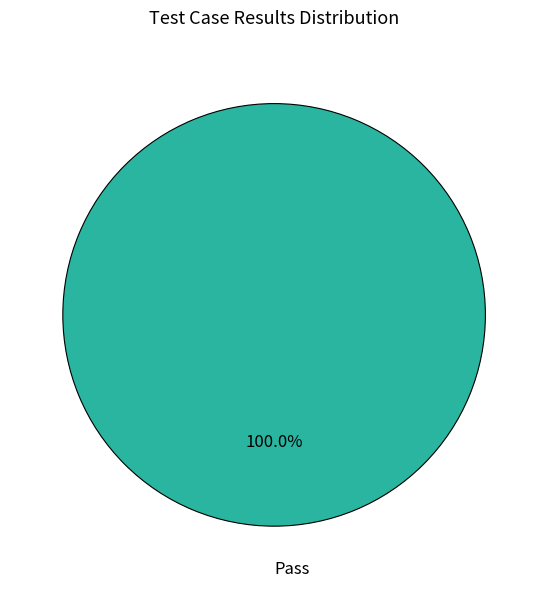

How many slices are in this pie chart?

1